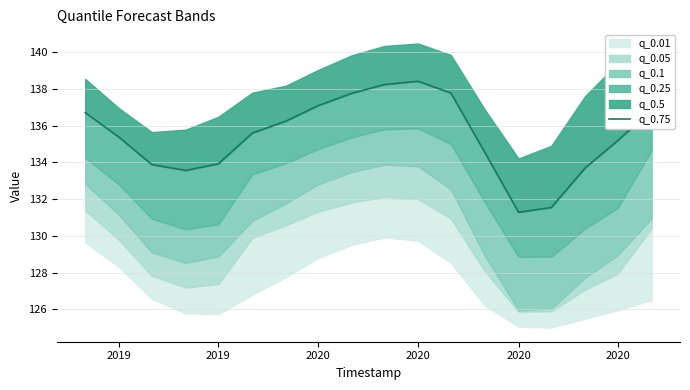

What is the sum of all values?

2437.8